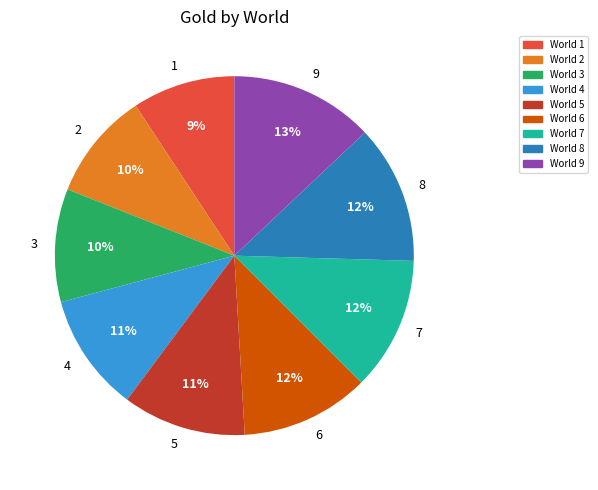

The 4 slice represents 11% of the pie. True or false?

True